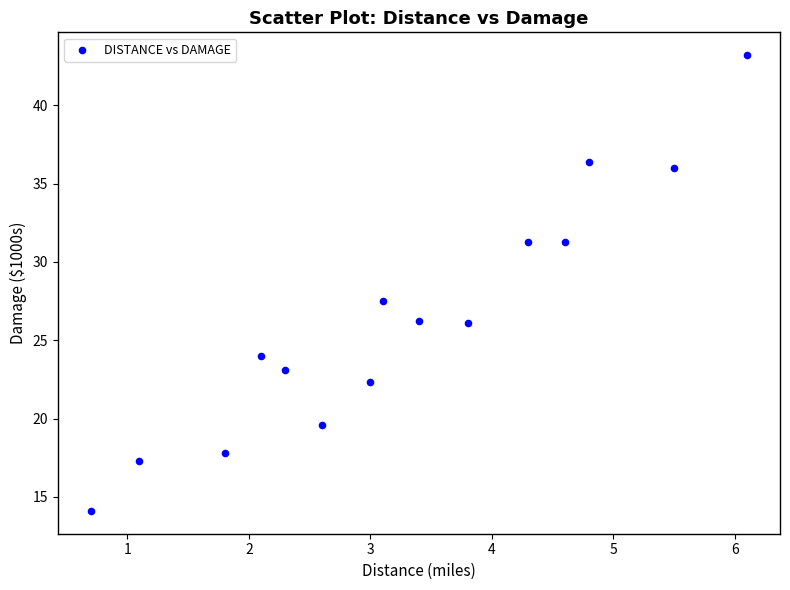

What is the range of Y values (max minus min)?

29.1